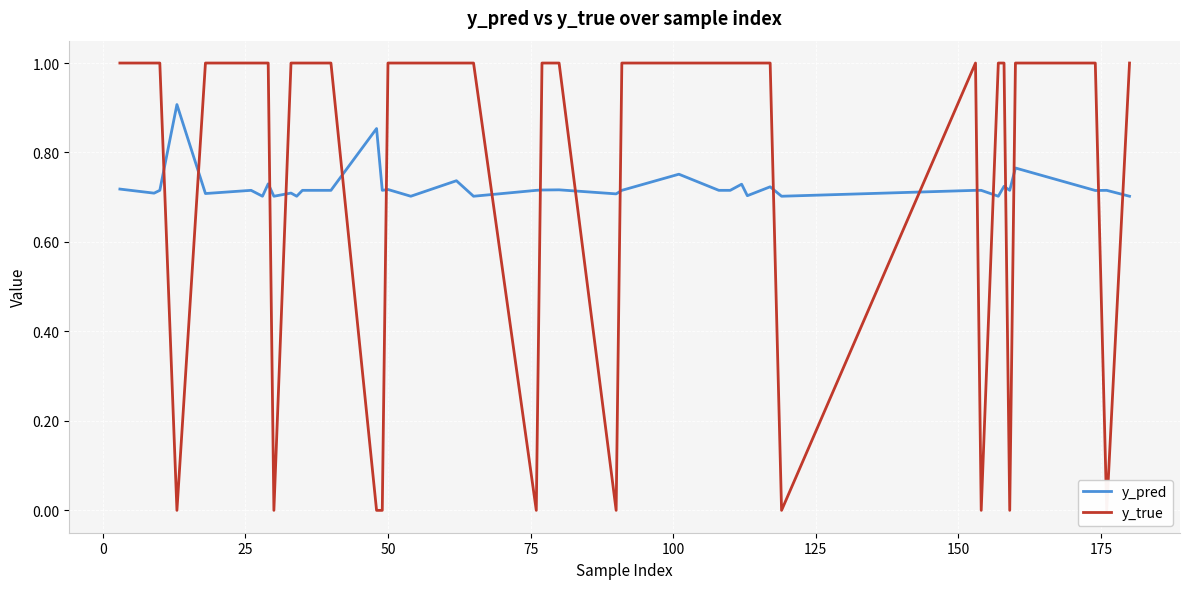

Which series has the largest range (max minus min)?

y_true